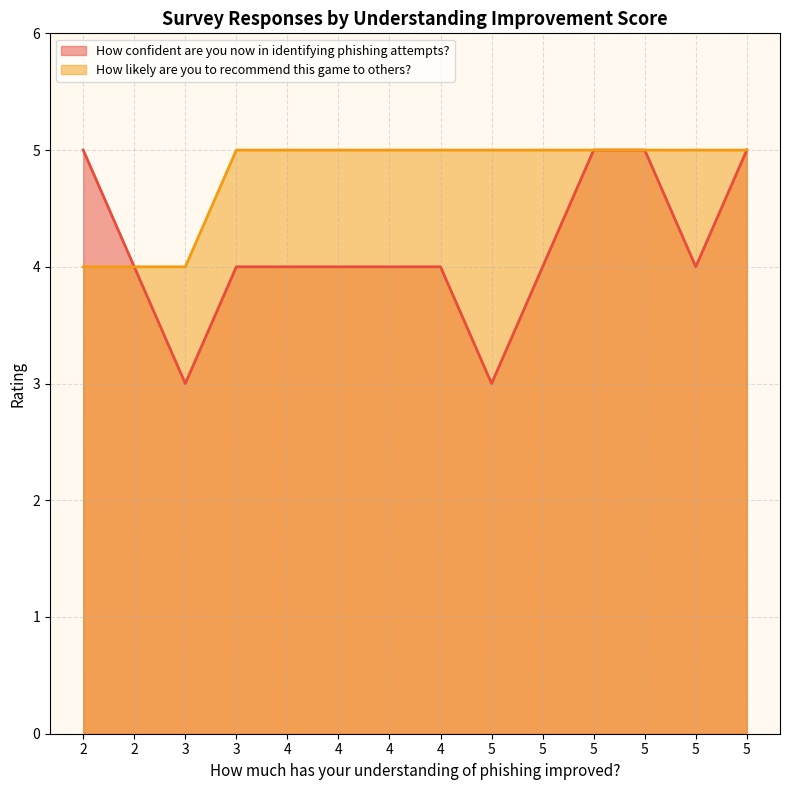

What is the label of the 1st point from the left?

2